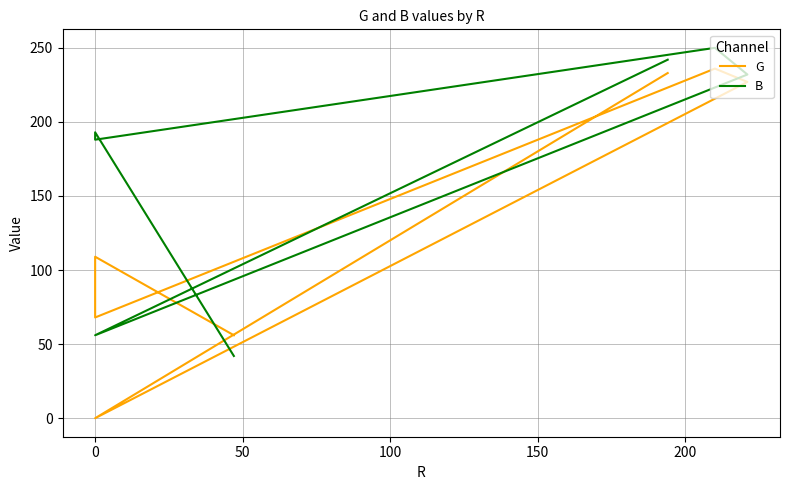

How many data points in B are less than 193?

3